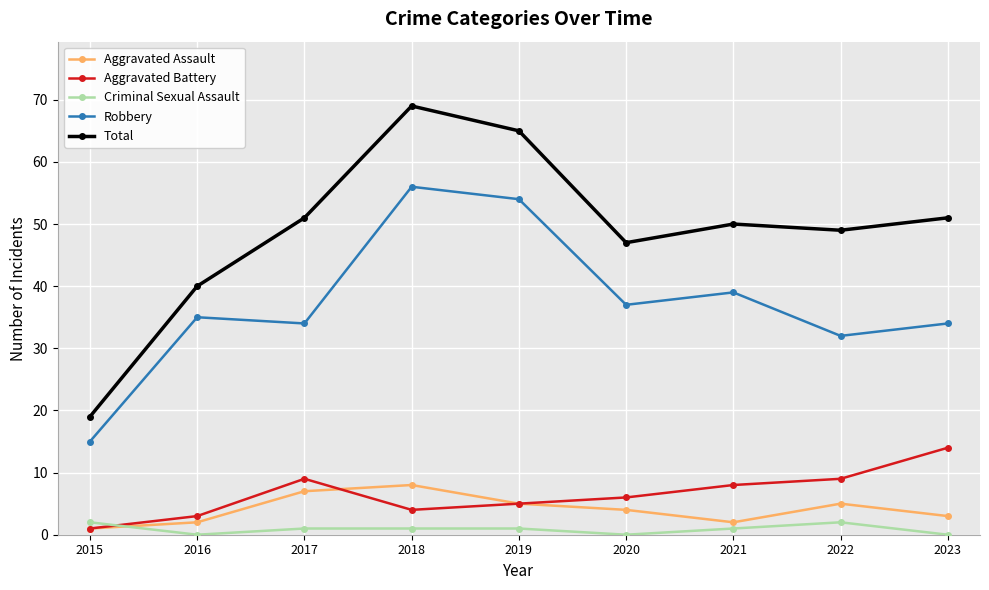

Reading right to left, what are all the values shown in this chart?

Aggravated Assault: 3	5	2	4	5	8	7	2	1
Aggravated Battery: 14	9	8	6	5	4	9	3	1
Criminal Sexual Assault: 0	2	1	0	1	1	1	0	2
Robbery: 34	32	39	37	54	56	34	35	15
Total: 51	49	50	47	65	69	51	40	19